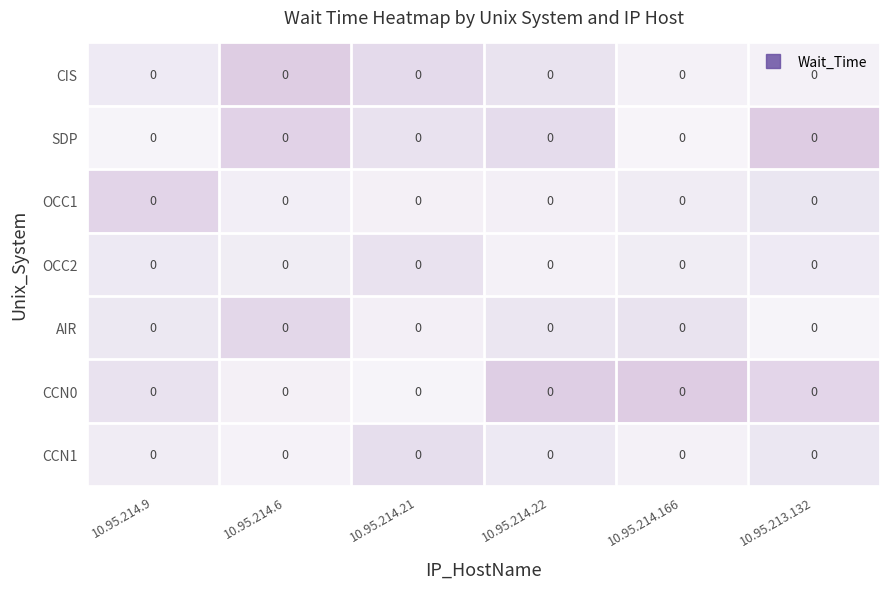

Which category has the highest value across all series?

10.95.213.132